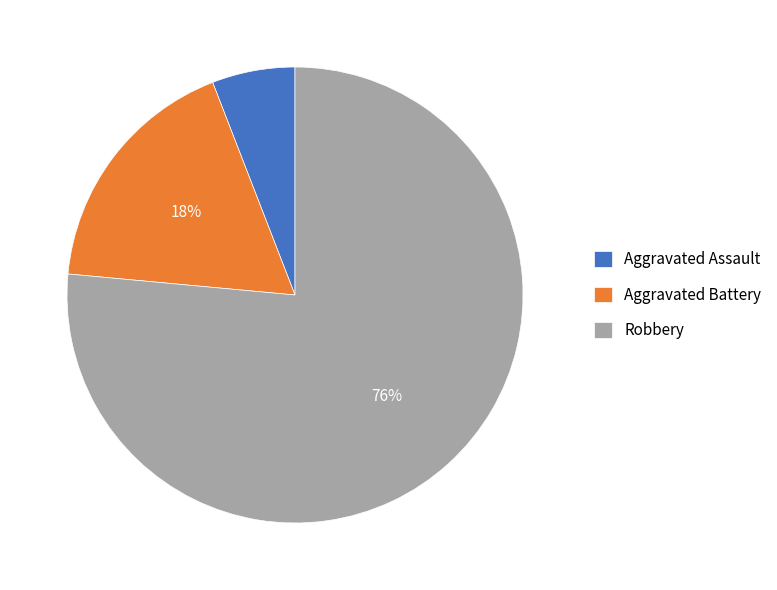

How many segments does this pie chart have?

3